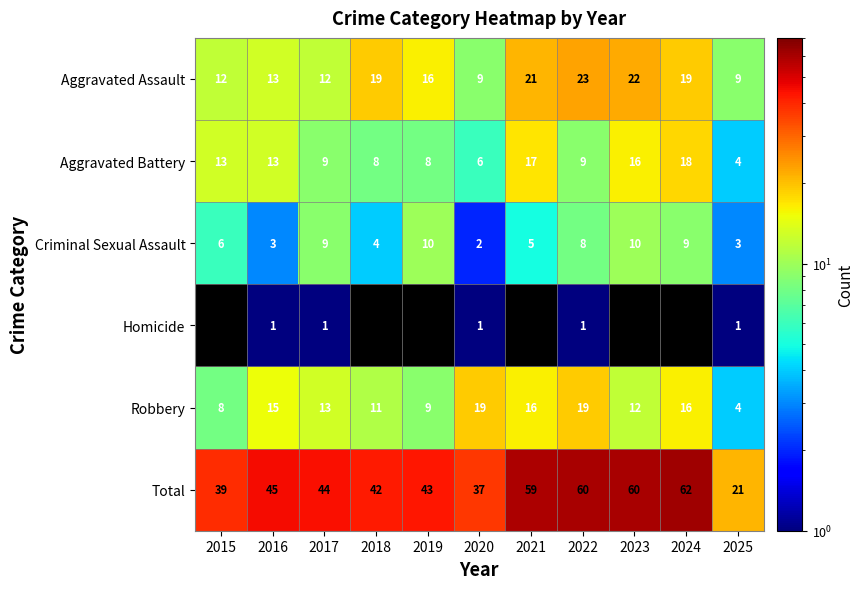

What is the average value of the Aggravated Battery series?

11